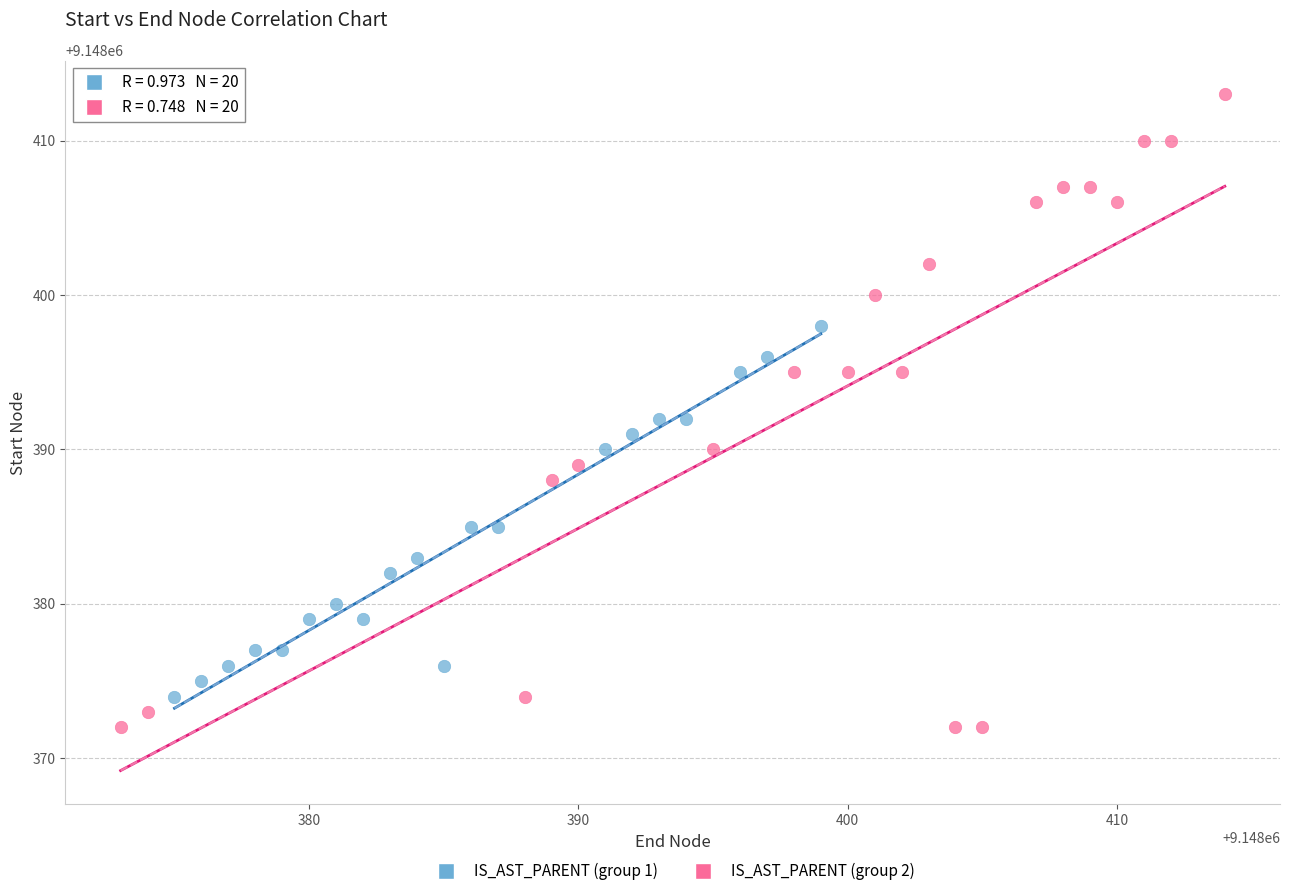

What are all the series names shown in the legend?

IS_AST_PARENT (group 1), IS_AST_PARENT (group 2)